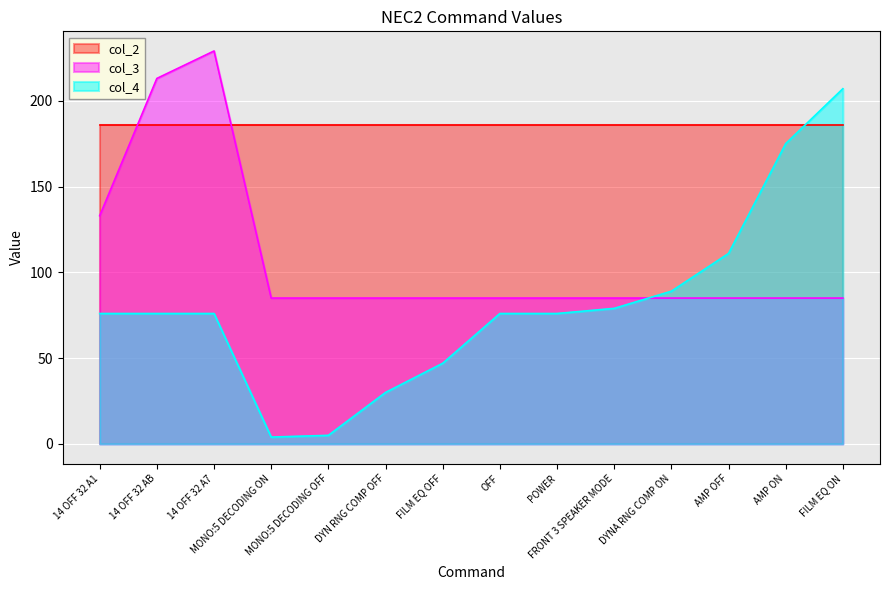

Between which two adjacent categories do col_3 and col_4 first intersect?

FRONT 3 SPEAKER MODE and DYNA RNG COMP ON